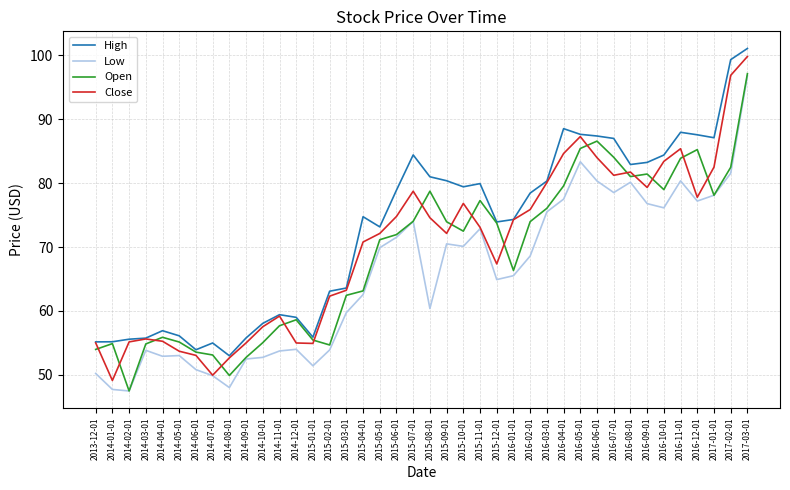

The value of Low at 2016-12-01 is 77.2. True or false?

True